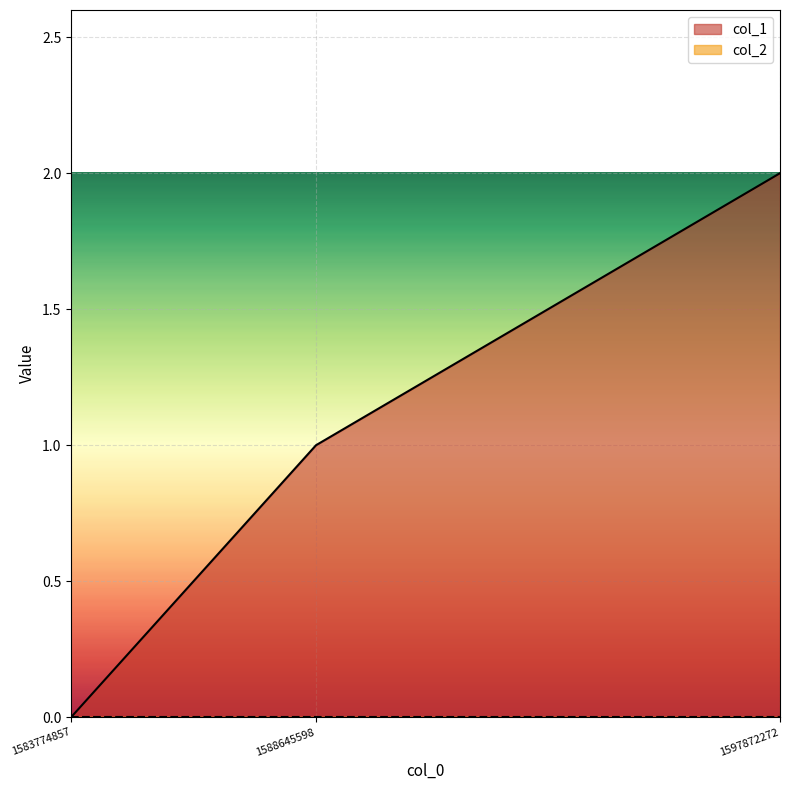

List the labels in order of value, largest first.

1597872272, 1588645598, 1583774857